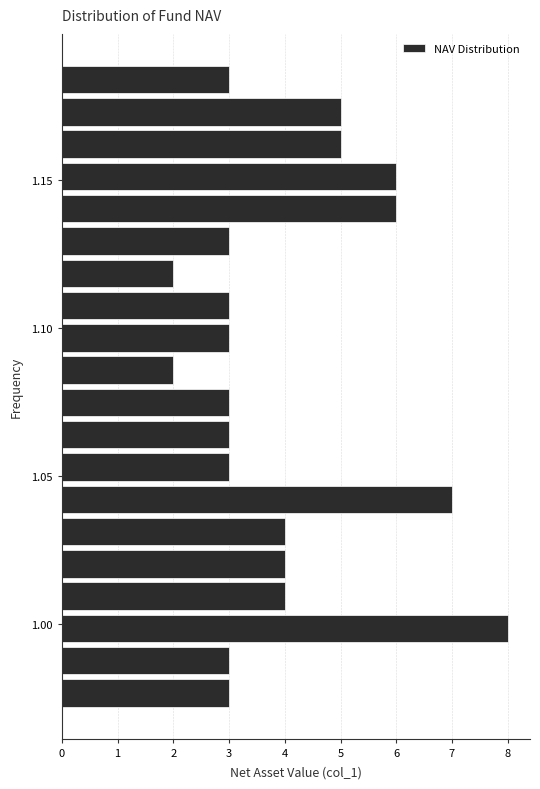

Read against the y-axis, roughly where is the centre of the longest bar?

1.000